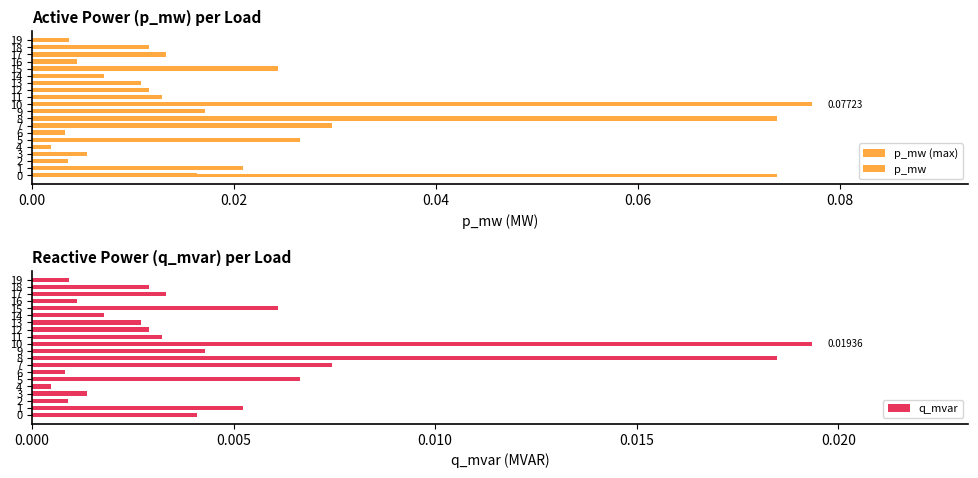

At which label does p_mw reach its peak?

10